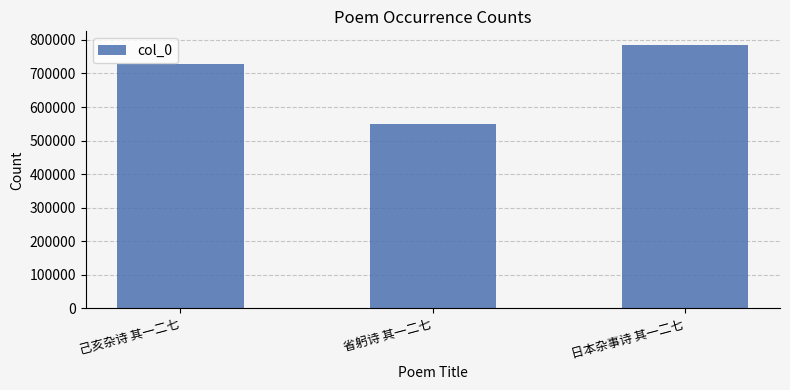

Rank the categories by value from lowest to highest.

省躬诗 其一二七, 己亥杂诗 其一二七, 日本杂事诗 其一二七